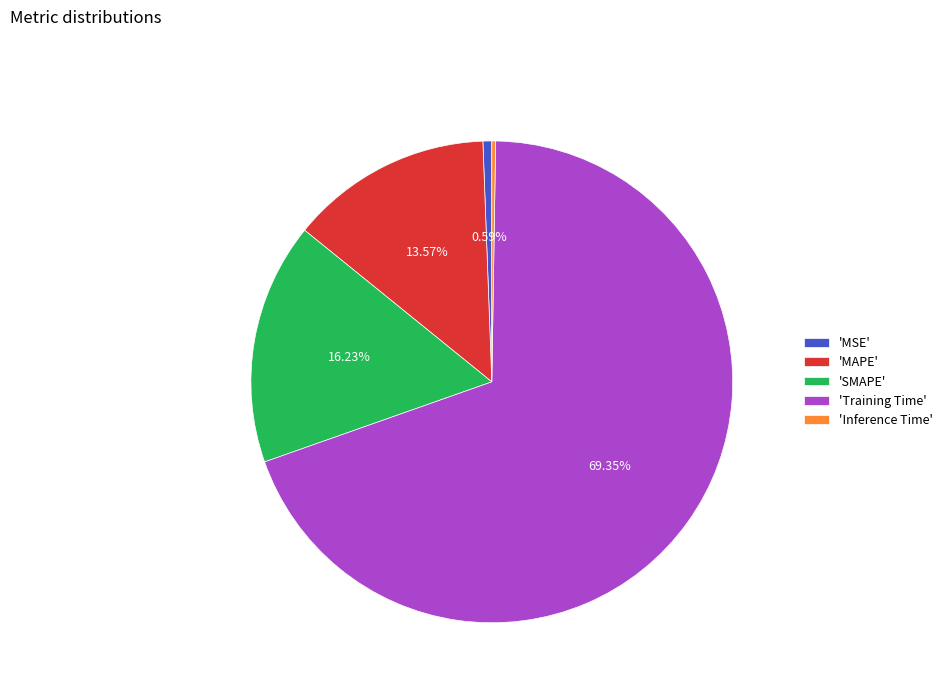

Which slice represents more than half of the pie?

'Training Time'